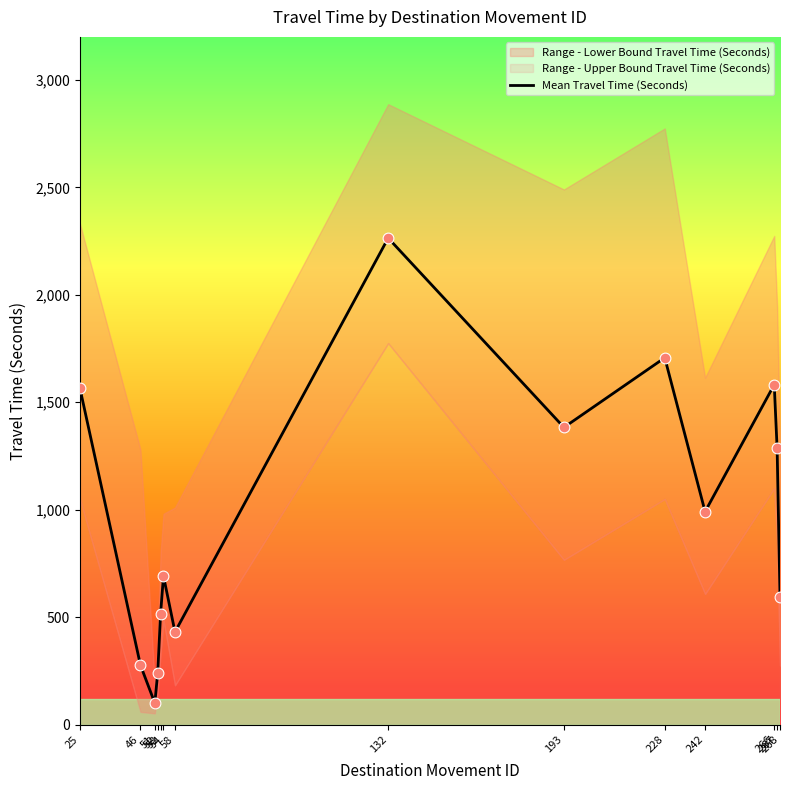

Approximately how many times larger is the value at 52 compared to 266?

0.2